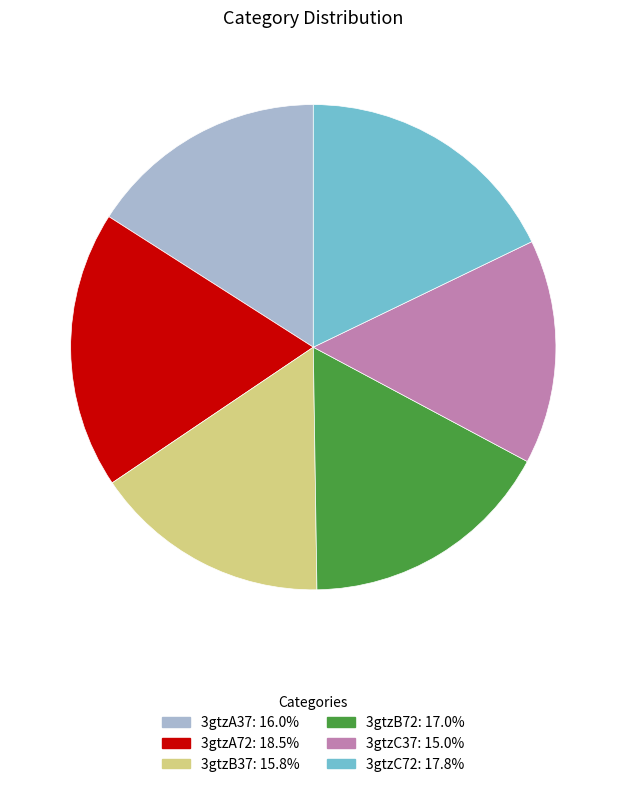

Do 3gtzA72 and 3gtzA37 together represent more than half of the pie?

No